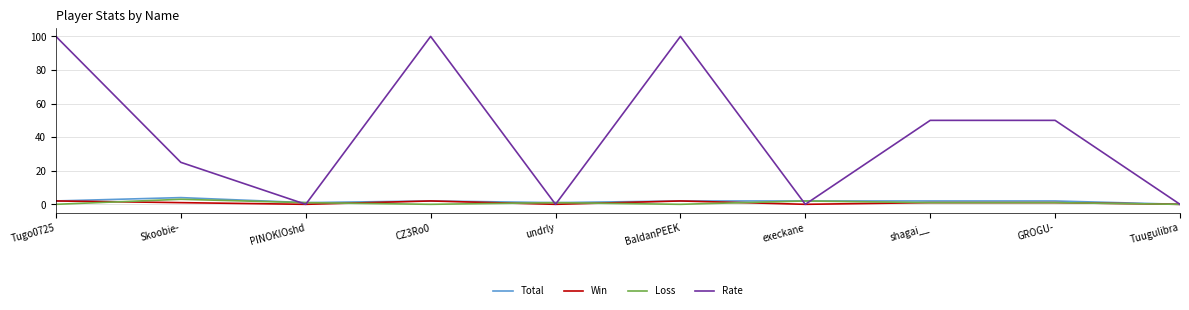

Which series has the widest spread of values?

Rate